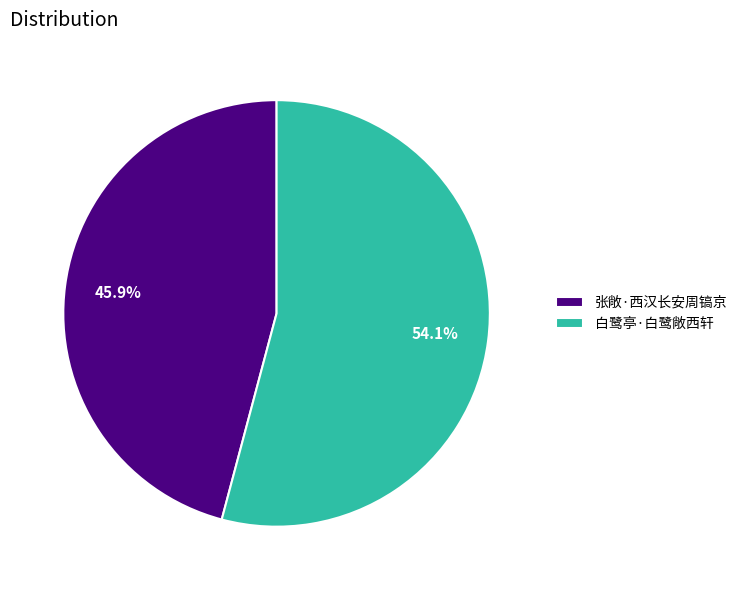

Combined, what portion of the pie is 张敞·西汉长安周镐京 and 白鹭亭·白鹭敞西轩?

100.0%